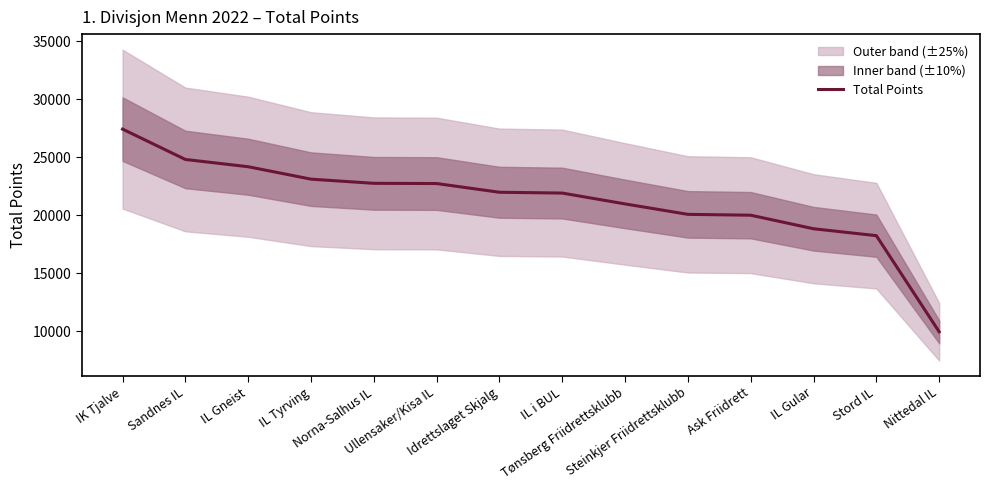

What is the smallest value displayed?

9935